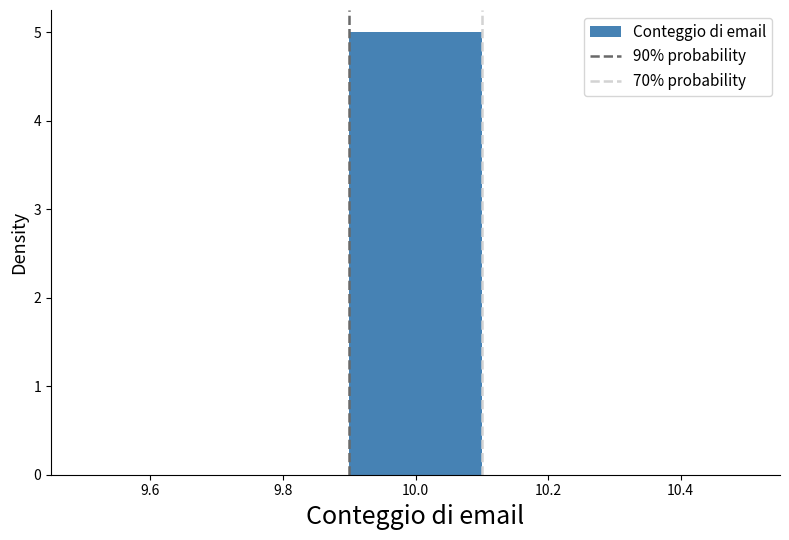

Which range on the x-axis has the tallest bar?

9.9 to 10.1